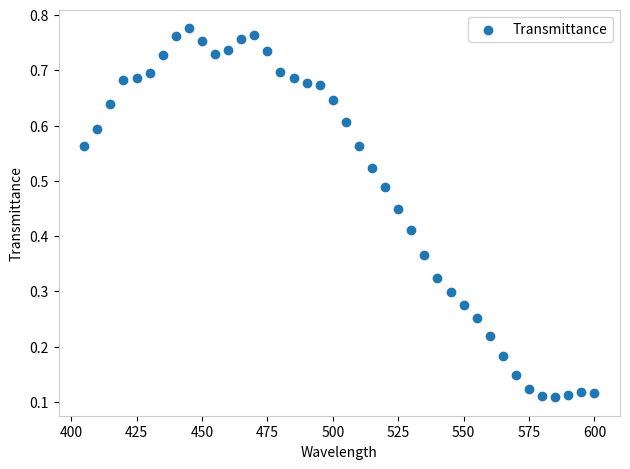

How many data points are displayed?

40